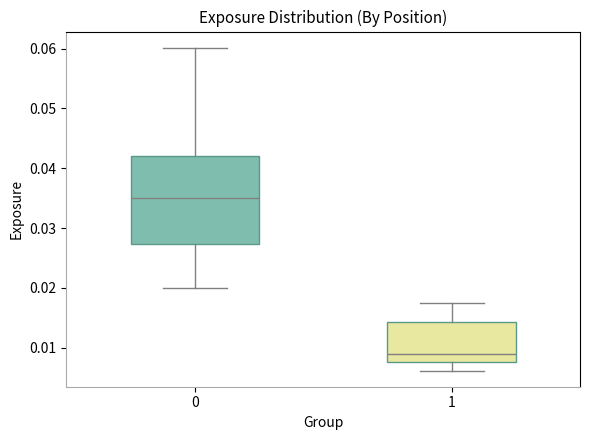

Which box has the highest median line?

0